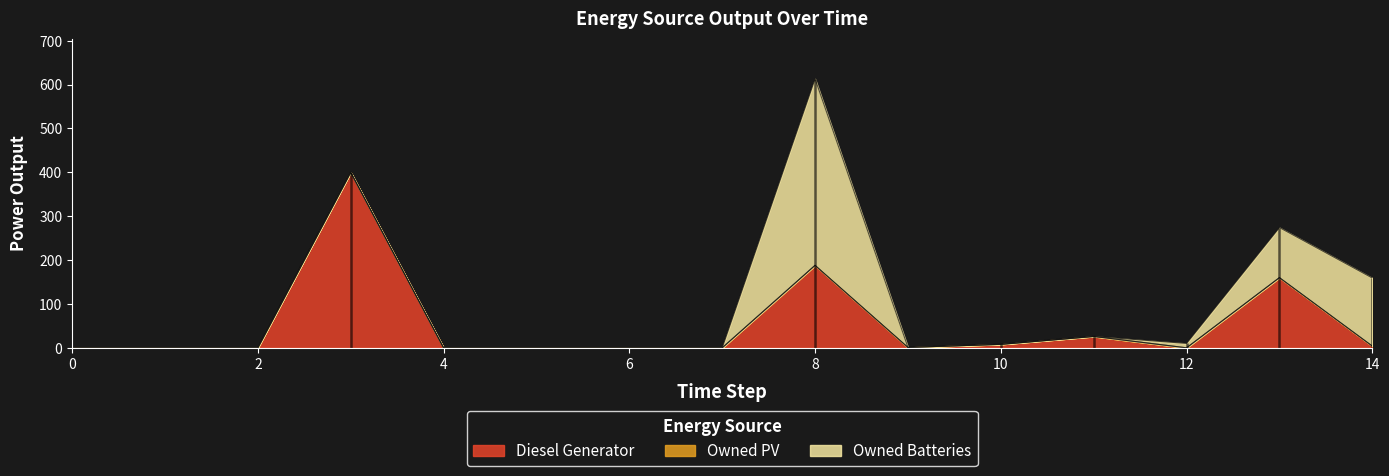

Where is Diesel Generator nearest to the value 200?

8